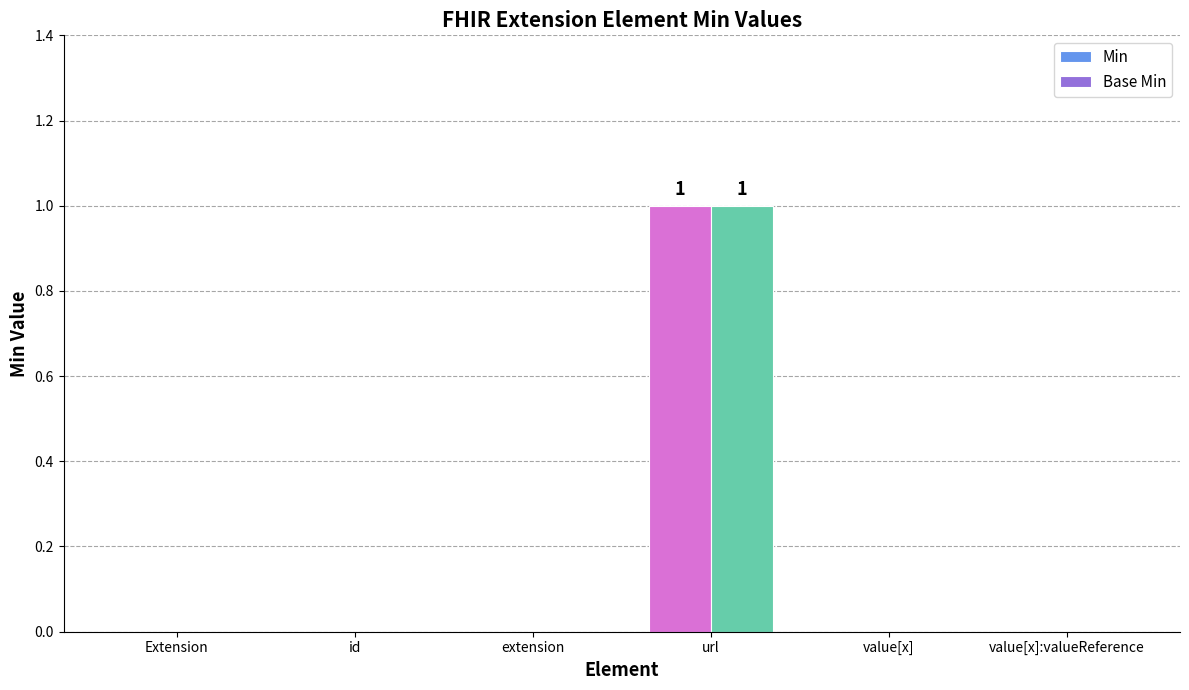

Are the bars horizontal?

No